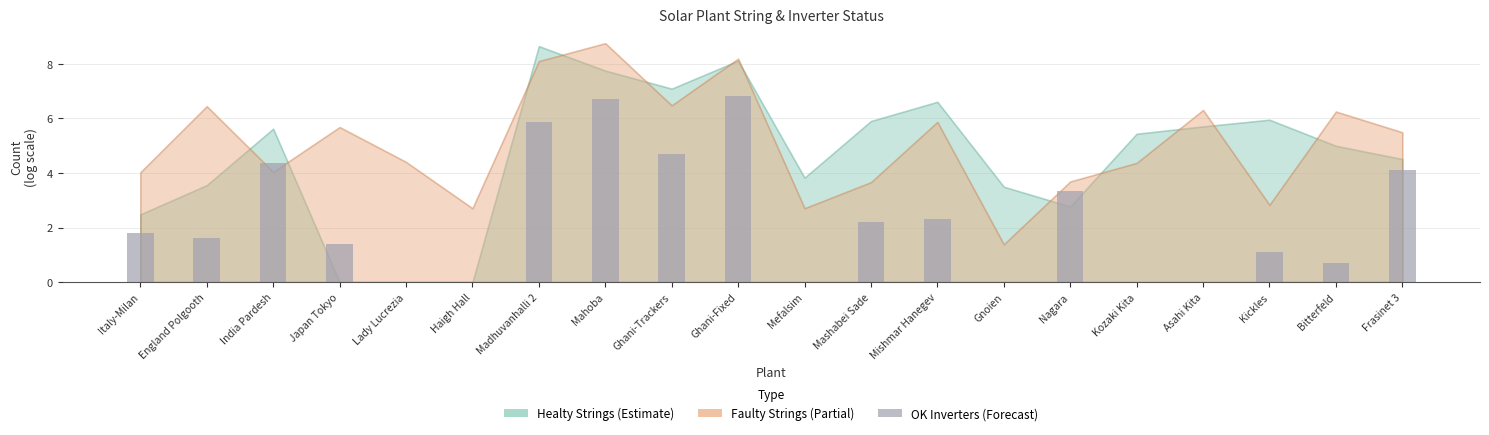

What is the sum of all values?

47.0